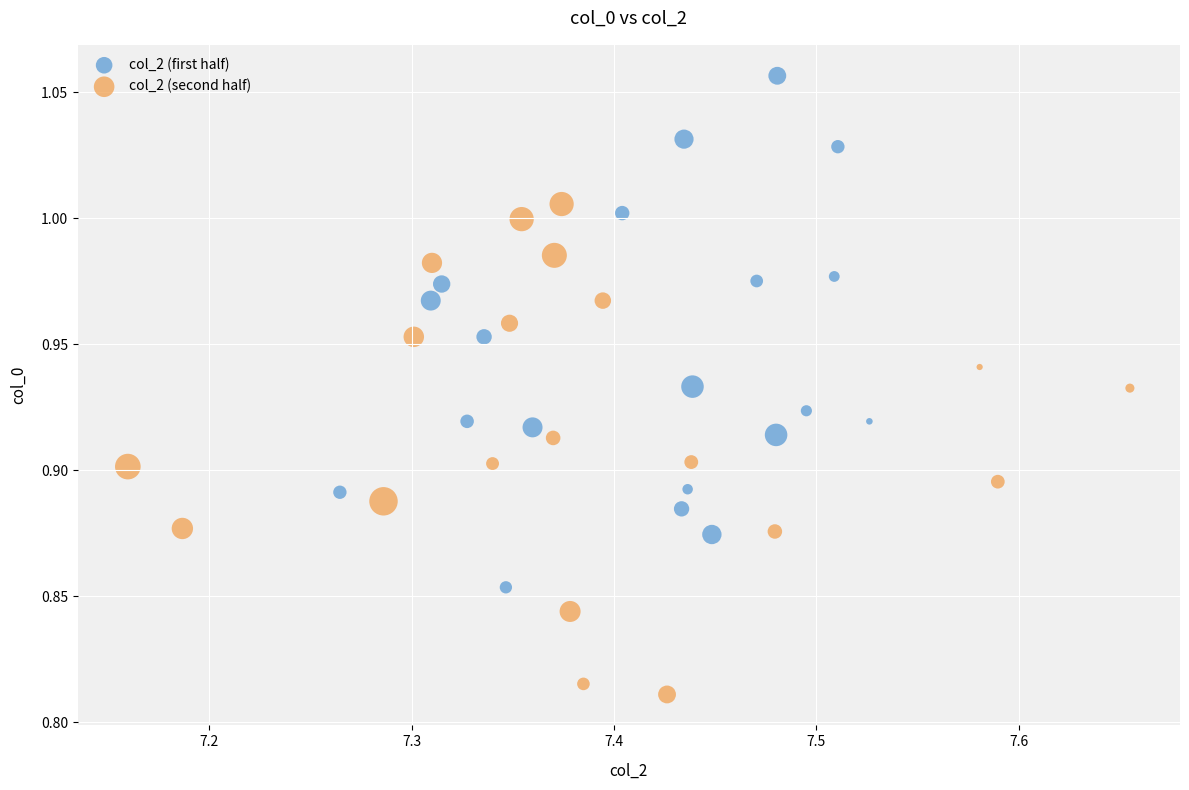

Which series reaches the maximum Y coordinate?

col_2 (first half)